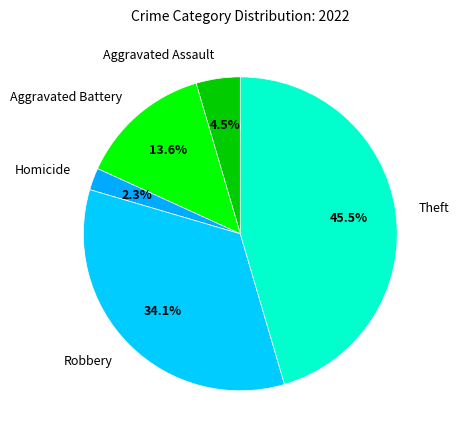

How many segments does this pie chart have?

5